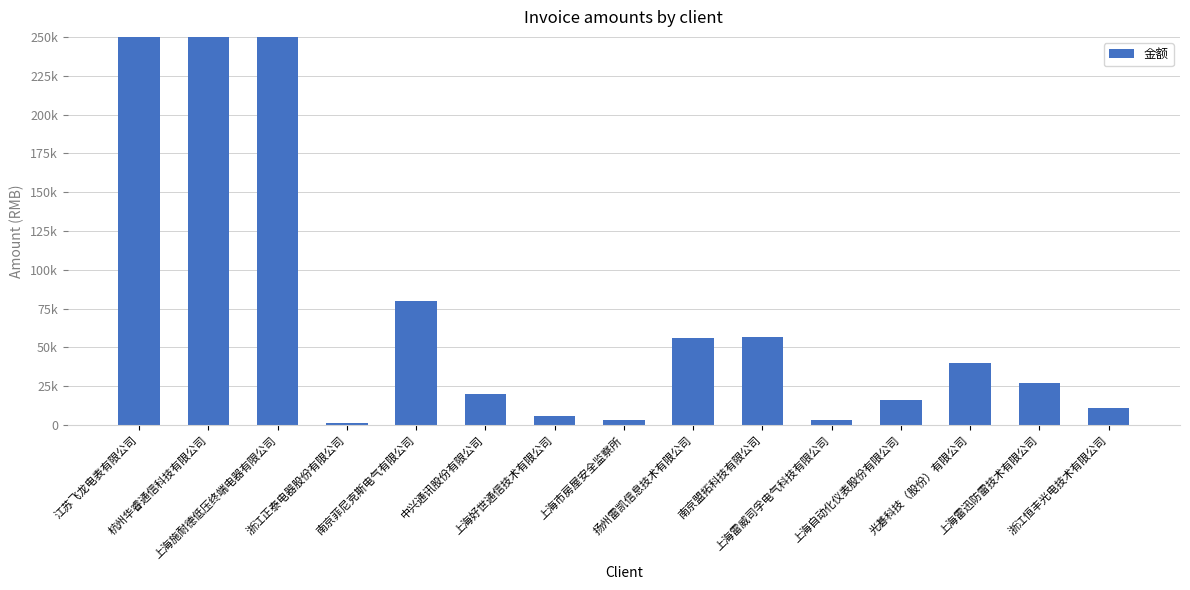

Count the number of categories in the chart.

15